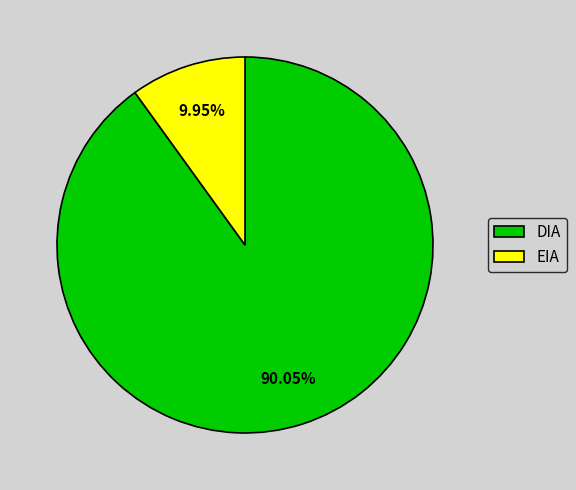

What percentage is the EIA slice, to the nearest percent?

10%